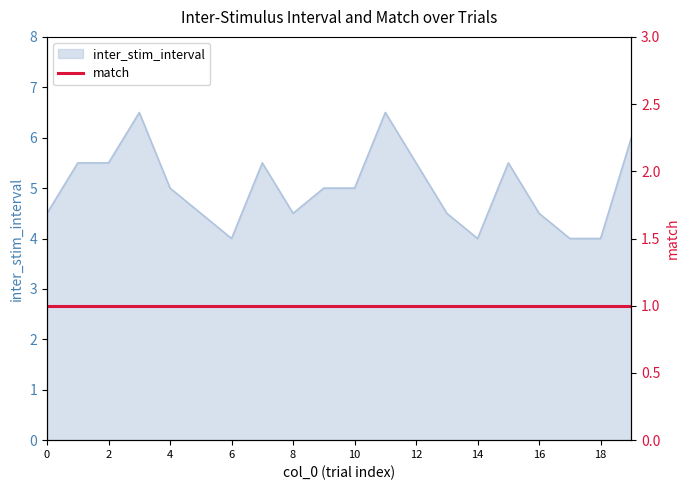

Which category has the lowest value across all series?

6